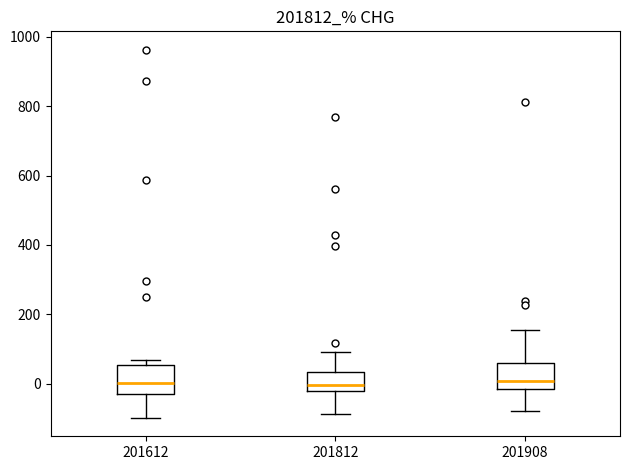

Reading left to right, read every box against the y-axis: the position of its median line, the range the box covers, and the ends of its whiskers. The values are not printed on the chart, so give them approximately, as read against the axis.

201612: median 0, box -20 to 60, whiskers -100 to 60 (just above the box's upper edge)
201812: median 0, box -20 to 40, whiskers -80 to 100
201908: median 0, box -20 to 60, whiskers -80 to 160